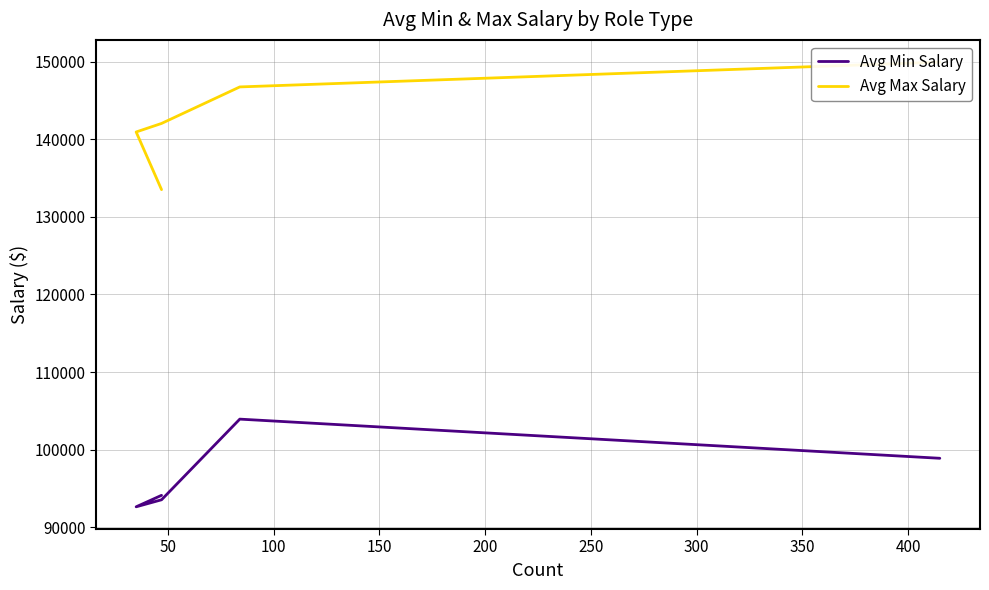

Reading right to left, transcribe all the data shown in this chart.

Avg Min Salary: 94106.4	92628.6	93531.9	103928.6	98881.9
Avg Max Salary: 133510.6	140942.9	142042.6	146750.0	149947.0